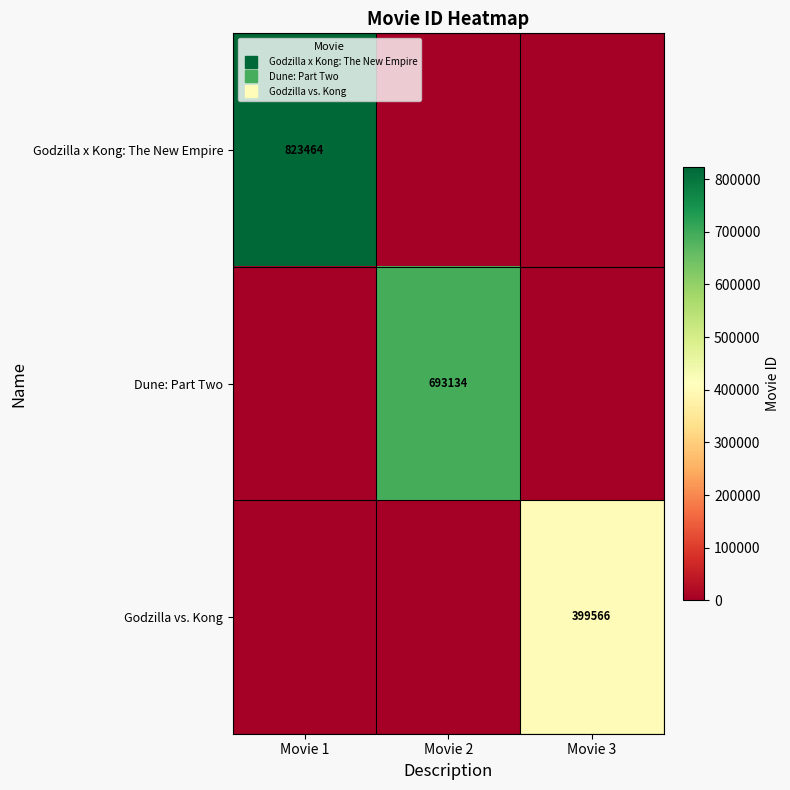

Rank the series by their maximum value, from lowest to highest.

Godzilla vs. Kong, Dune: Part Two, Godzilla x Kong: The New Empire